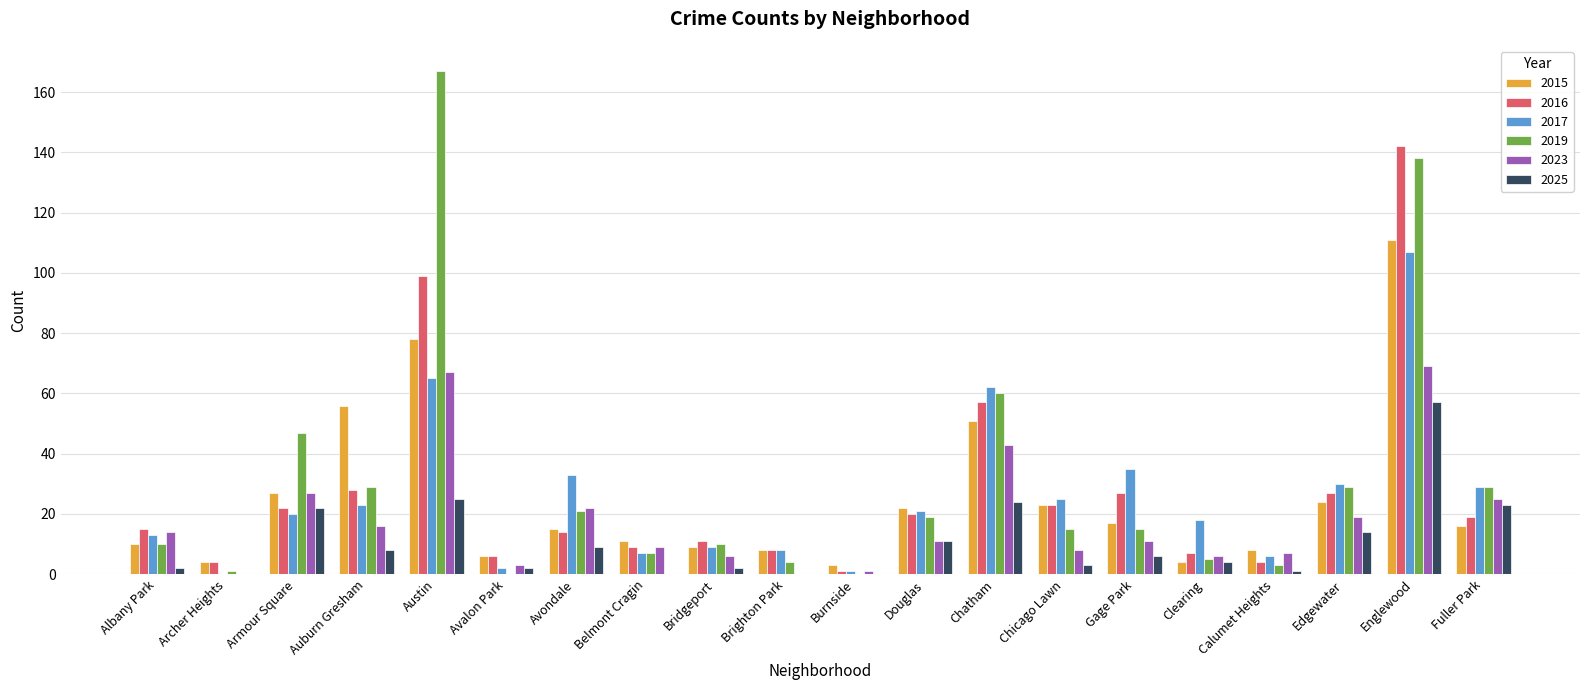

How many groups of bars are there?

20